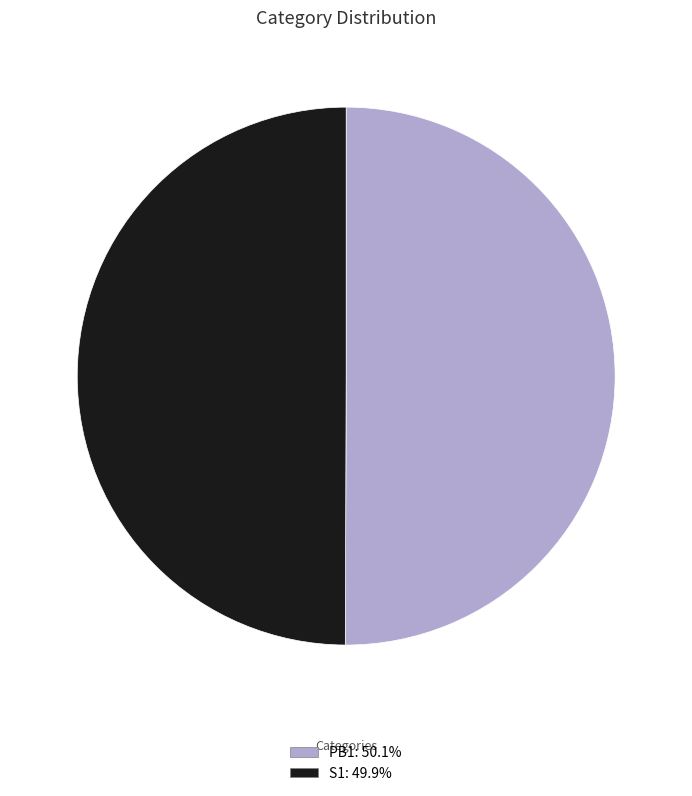

Do S1 and PB1 together represent more than half of the pie?

Yes